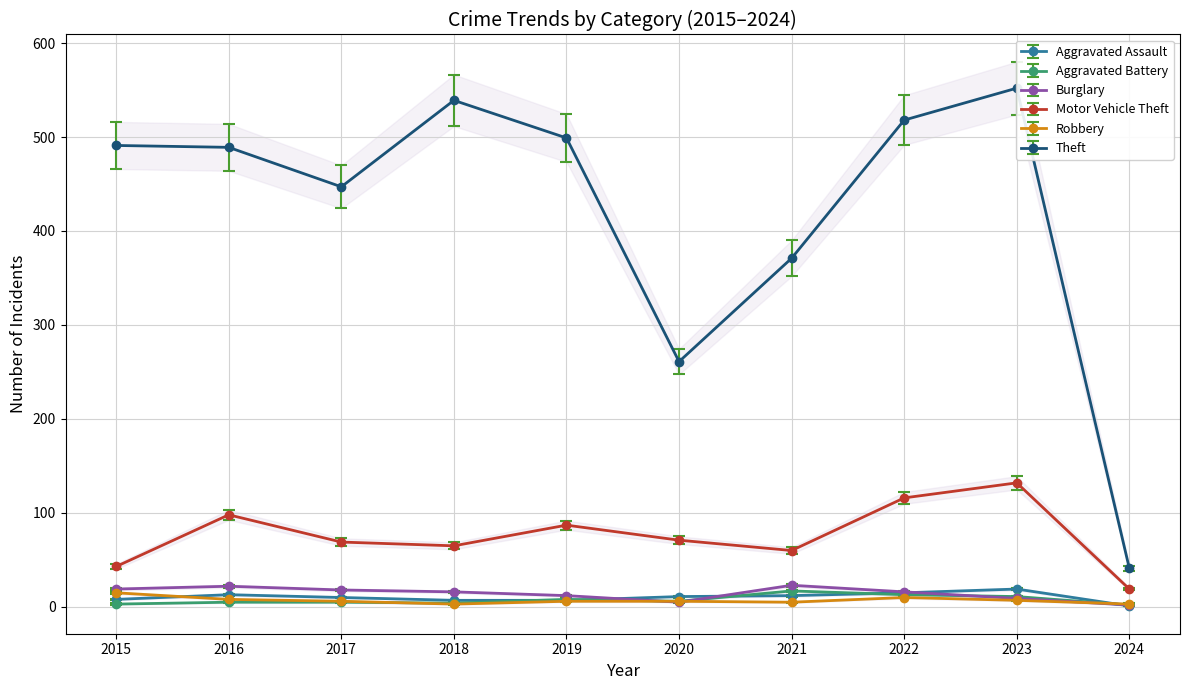

Count the number of categories in the chart.

10